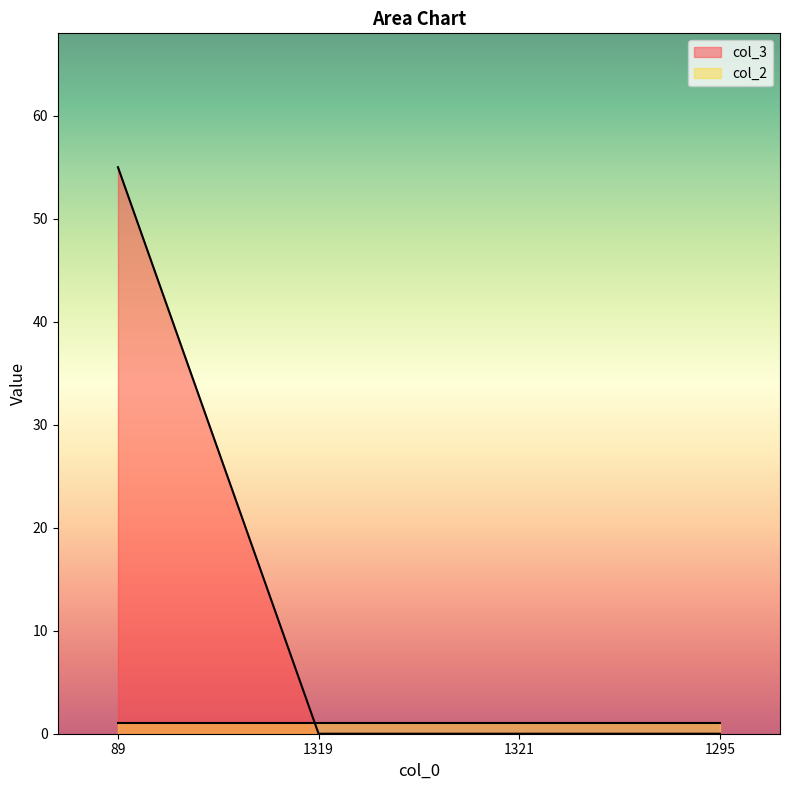

What is the greatest value displayed?

55